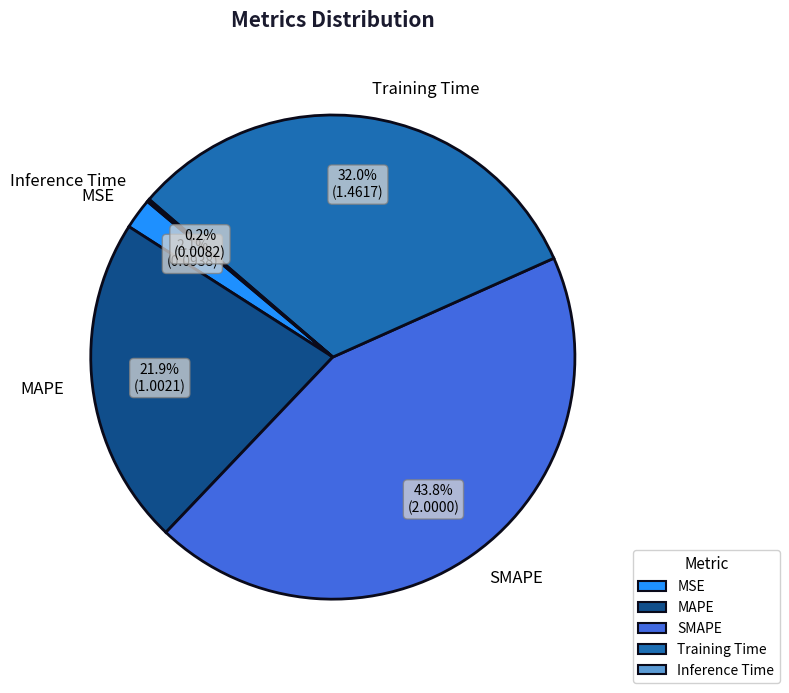

What is the largest slice in the pie chart?

SMAPE